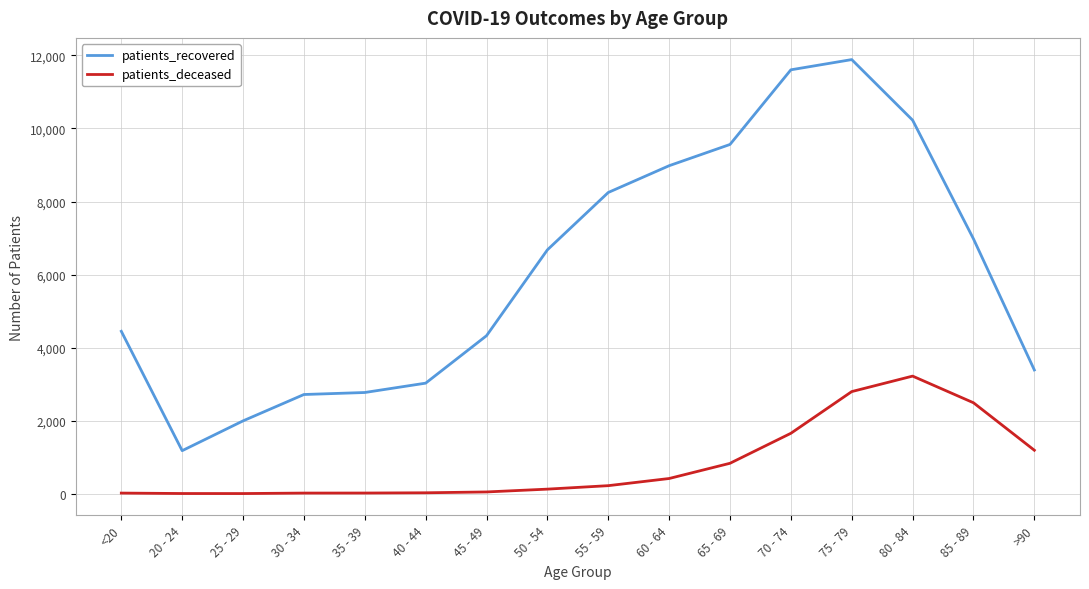

Is the value of patients_recovered at 50 - 54 greater than the value of patients_deceased at 55 - 59?

Yes